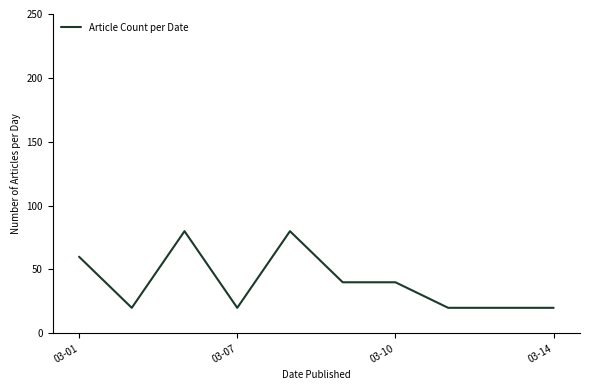

What is the smallest value displayed?

20